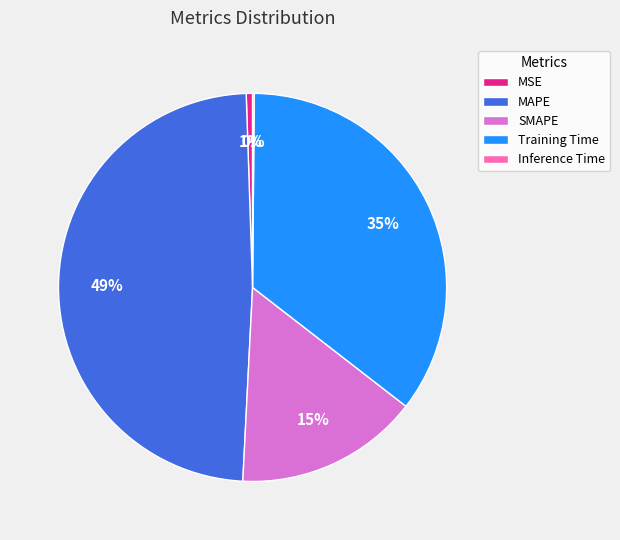

Which category has the biggest portion of the pie?

MAPE